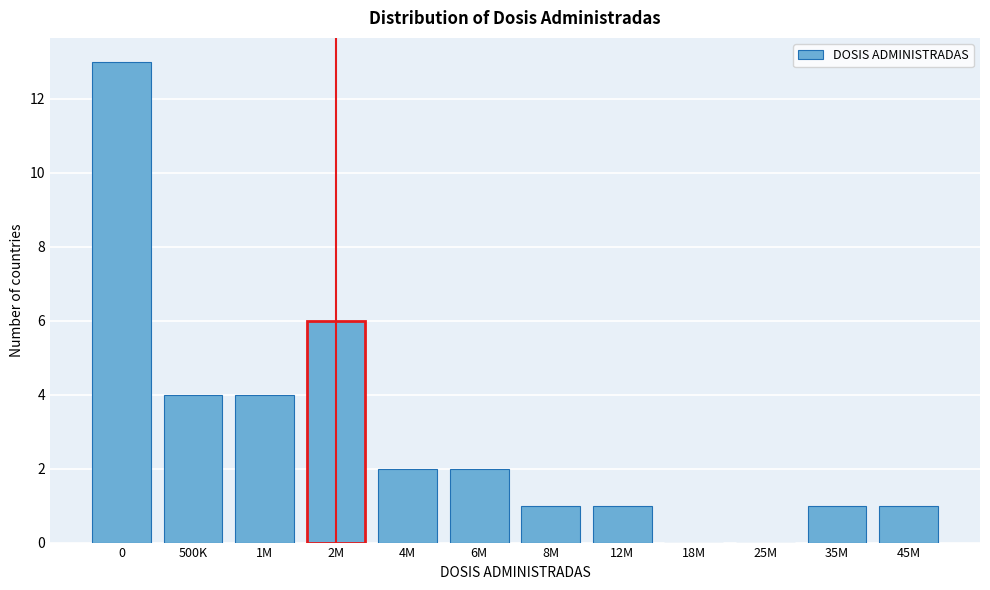

Reading left to right, transcribe all the data shown in this chart.

0=13	500K=4	1M=4	2M=6	4M=2	6M=2	8M=1	12M=1	18M=0	25M=0	35M=1	45M=1